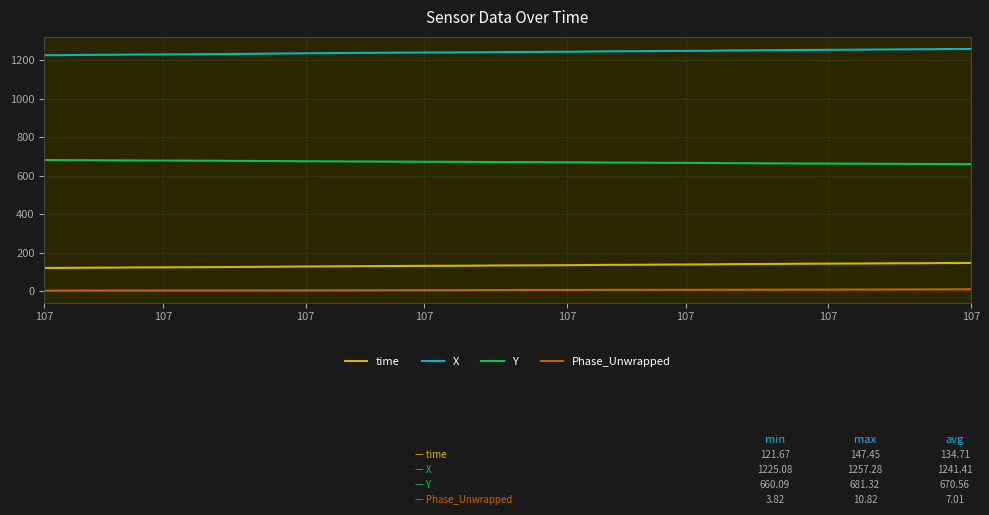

List the series in order of their peak value, lowest first.

Phase_Unwrapped, time, Y, X